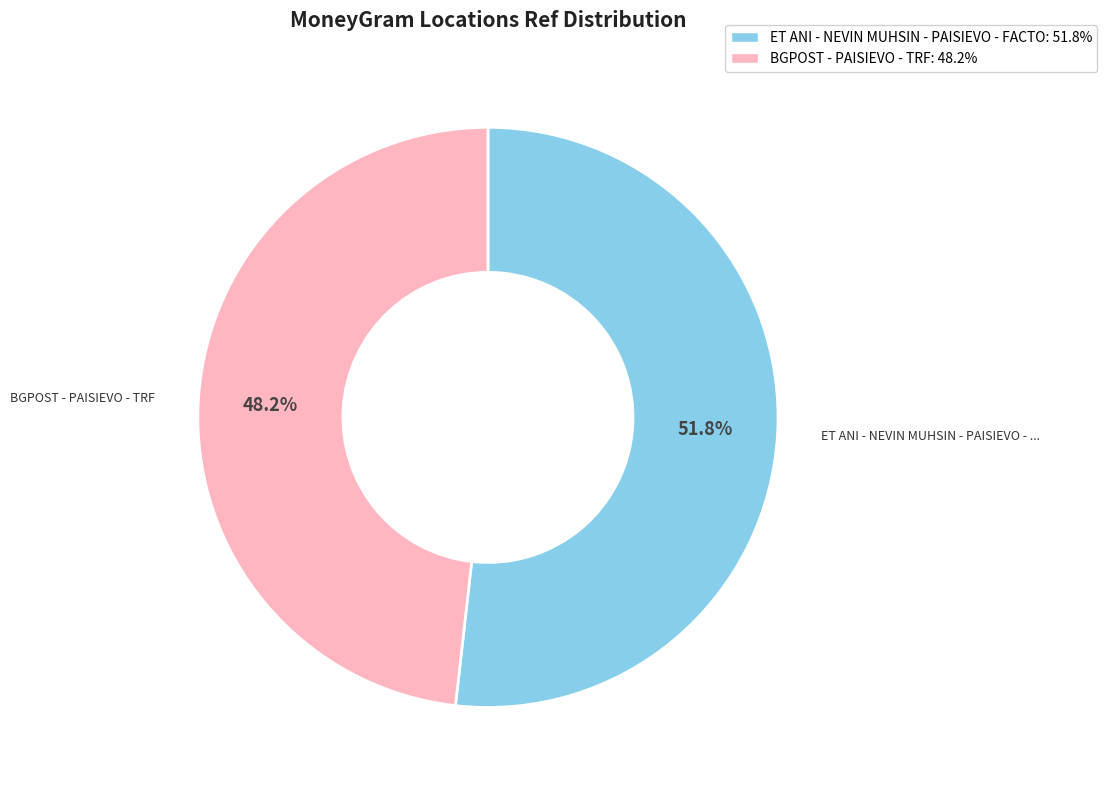

The BGPOST - PAISIEVO - TRF slice represents 48% of the pie. True or false?

True